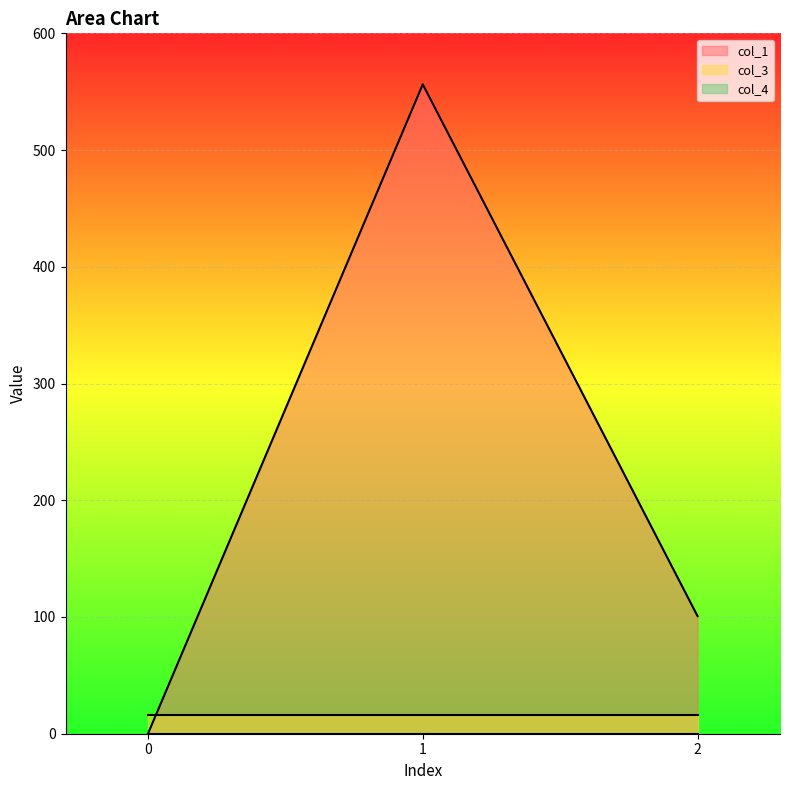

At which category is the sum across all series the highest?

1